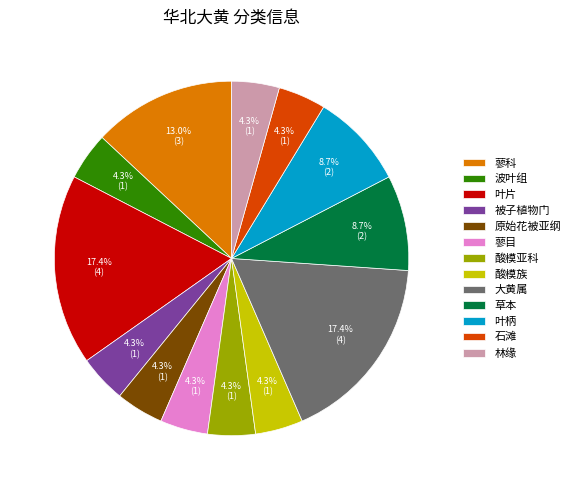

Is the sum of 蓼科 and 叶片 greater than half?

No